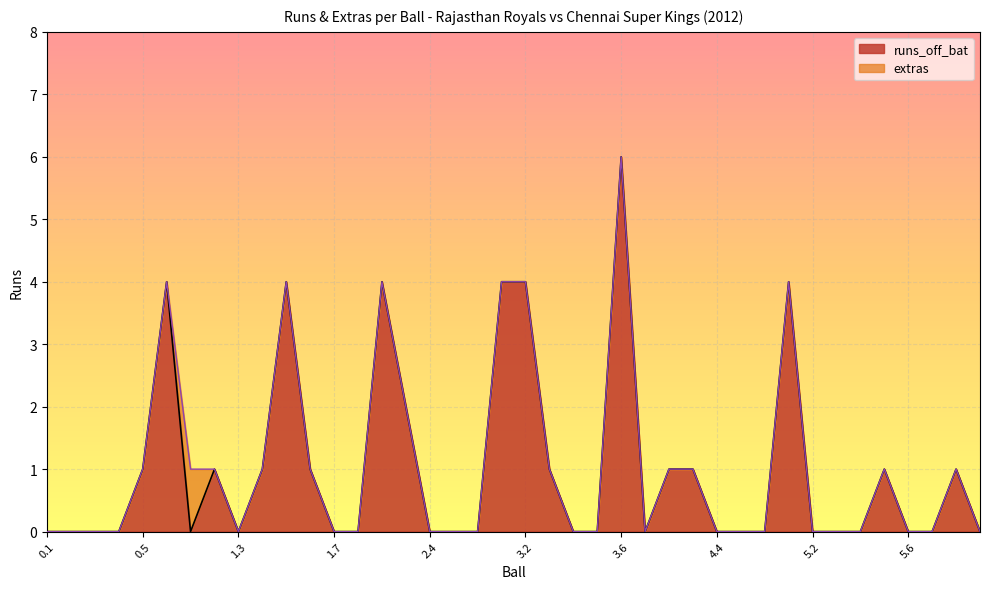

How many values are between 0 and 1?

32